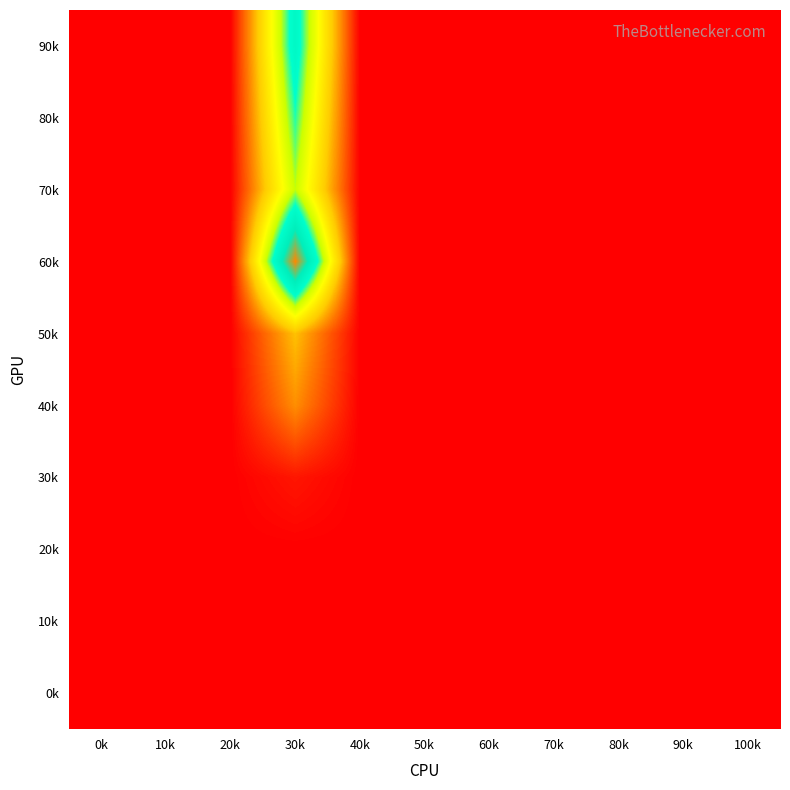

Reading left to right, transcribe all the data shown in this chart.

0k: 0k=0.0	10k=0.0	20k=0.0	30k=0.0	40k=0.0	50k=0.0	60k=0.0	70k=0.0	80k=0.0	90k=0.0	100k=0.0
10k: 0k=0.0	10k=0.0	20k=0.0	30k=0.0	40k=0.0	50k=0.0	60k=0.0	70k=0.0	80k=0.0	90k=0.0	100k=0.0
20k: 0k=0.0	10k=0.0	20k=0.0	30k=0.0	40k=0.0	50k=0.0	60k=0.0	70k=0.0	80k=0.0	90k=0.0	100k=0.0
30k: 0k=0.0	10k=0.0	20k=0.0	30k=0.6	40k=0.0	50k=0.0	60k=0.0	70k=0.0	80k=0.0	90k=0.0	100k=0.0
40k: 0k=0.0	10k=0.0	20k=0.0	30k=3.9	40k=0.0	50k=0.0	60k=0.0	70k=0.0	80k=0.0	90k=0.0	100k=0.0
50k: 0k=0.0	10k=0.0	20k=0.0	30k=5.3	40k=0.0	50k=0.0	60k=0.0	70k=0.0	80k=0.0	90k=0.0	100k=0.0
60k: 0k=0.0	10k=0.0	20k=0.0	30k=18.5	40k=0.0	50k=0.0	60k=0.0	70k=0.0	80k=0.0	90k=0.0	100k=0.0
70k: 0k=0.0	10k=0.0	20k=0.0	30k=10.2	40k=0.0	50k=0.0	60k=0.0	70k=0.0	80k=0.0	90k=0.0	100k=0.0
80k: 0k=0.0	10k=0.0	20k=0.0	30k=11.7	40k=0.0	50k=0.0	60k=0.0	70k=0.0	80k=0.0	90k=0.0	100k=0.0
90k: 0k=0.0	10k=0.0	20k=0.0	30k=13.0	40k=0.0	50k=0.0	60k=0.0	70k=0.0	80k=0.0	90k=0.0	100k=0.0